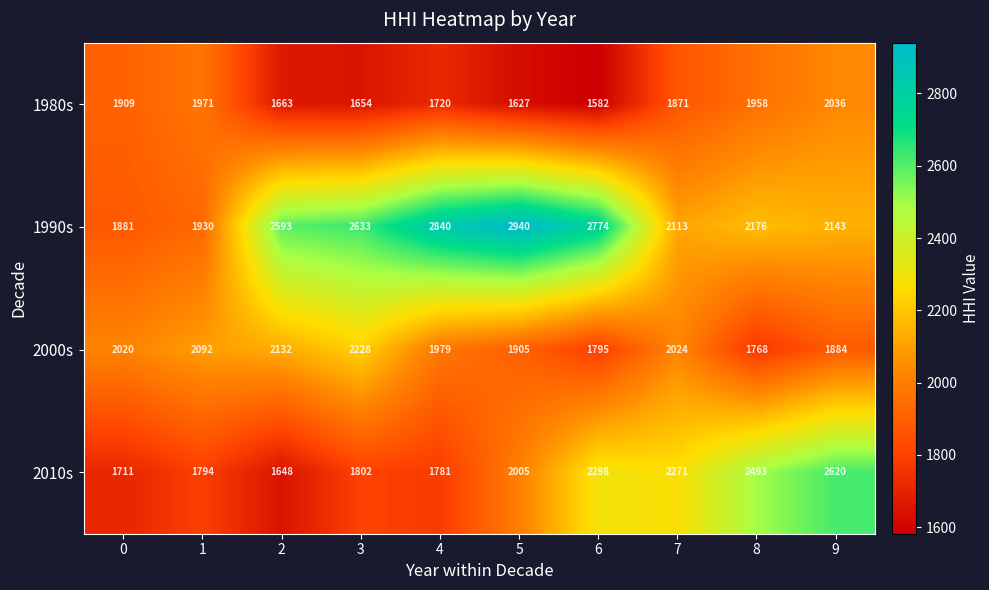

What is the difference between the maximum and minimum values in the 1980s series?

454